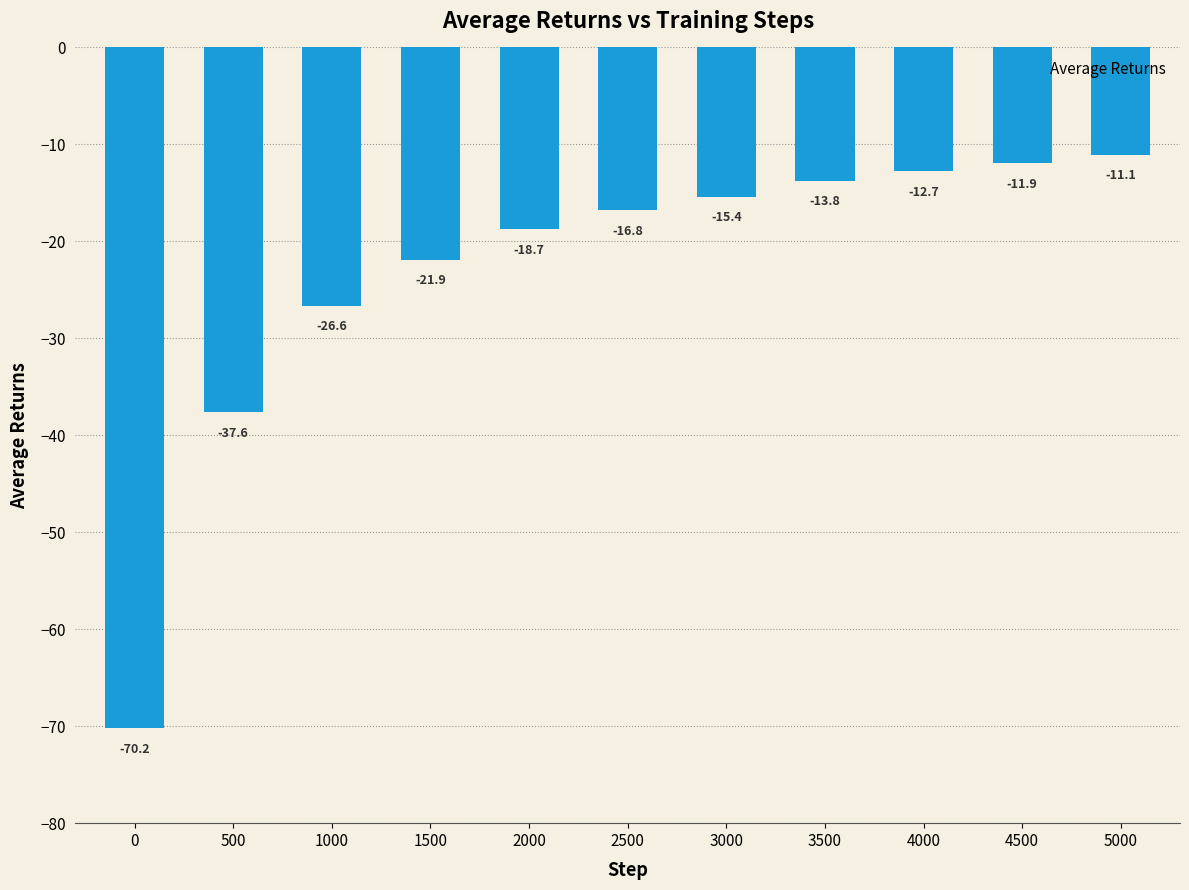

What value does the data have at 500?

-37.6